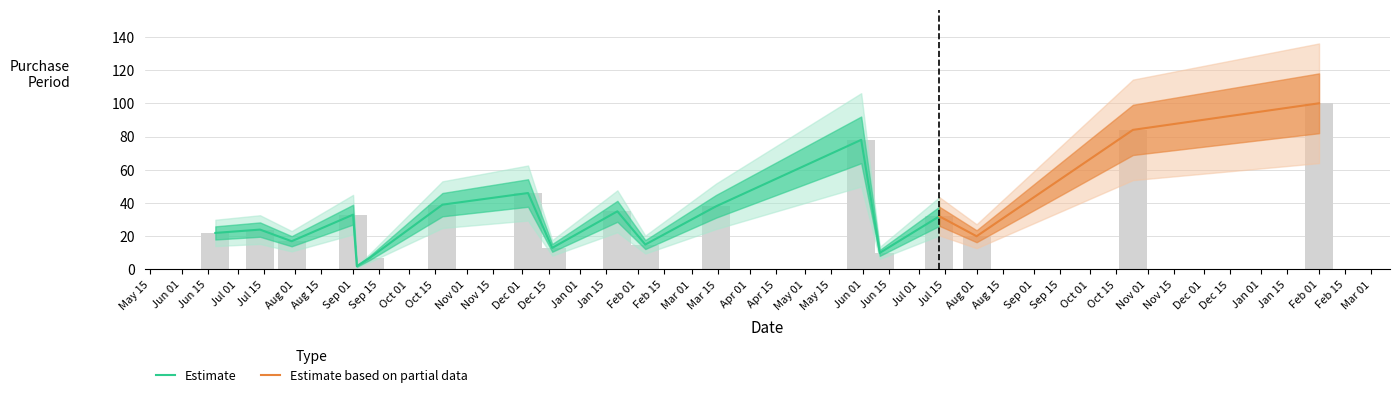

Reading right to left, list all the values displayed in this chart.

100	84	20	32	10	78	38	15	35	13	46	39	7	2	33	17	24	22